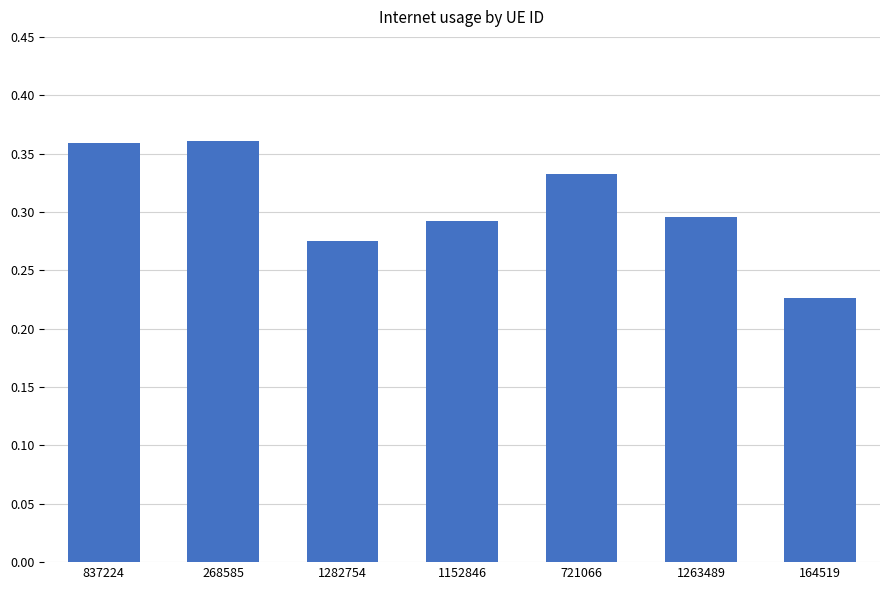

What is the label of the 5th bar from the right?

1282754